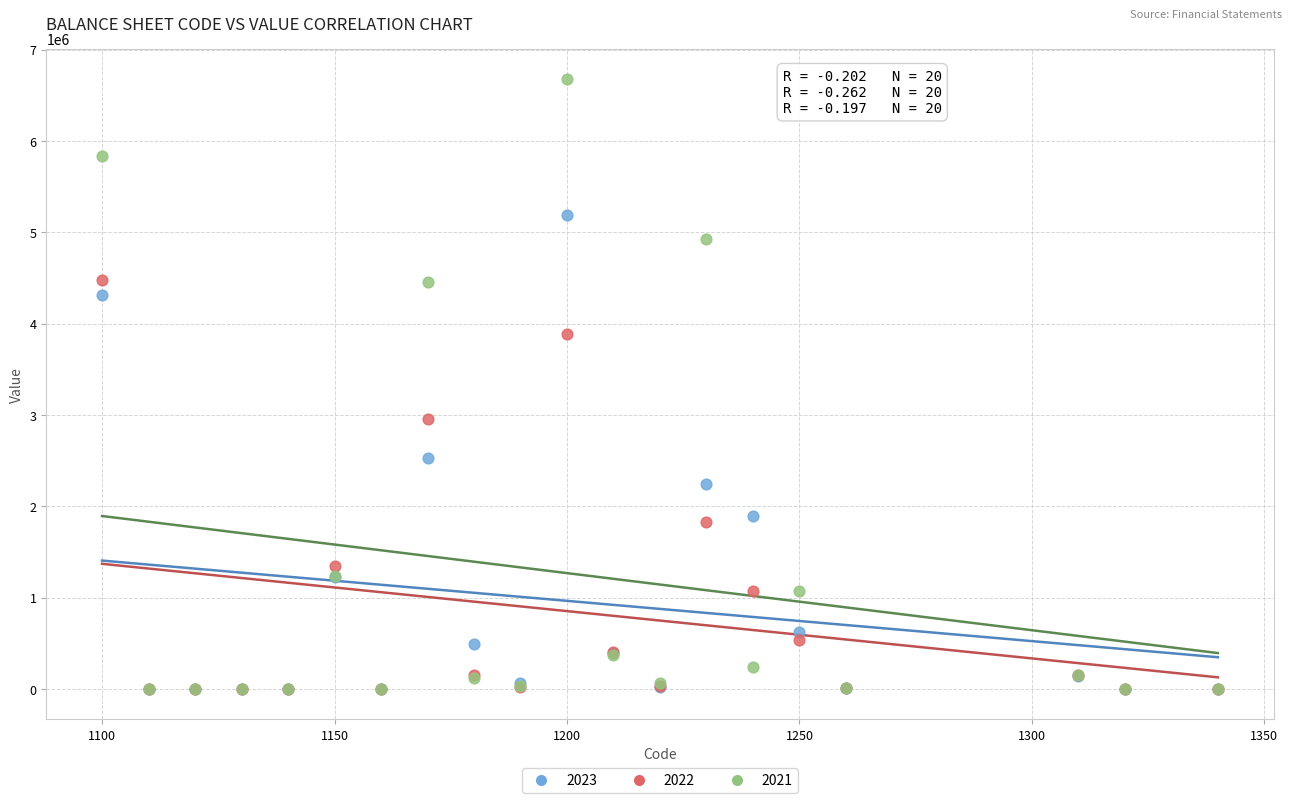

Across all series, what Y value is closest to 3338259?

2955463.0